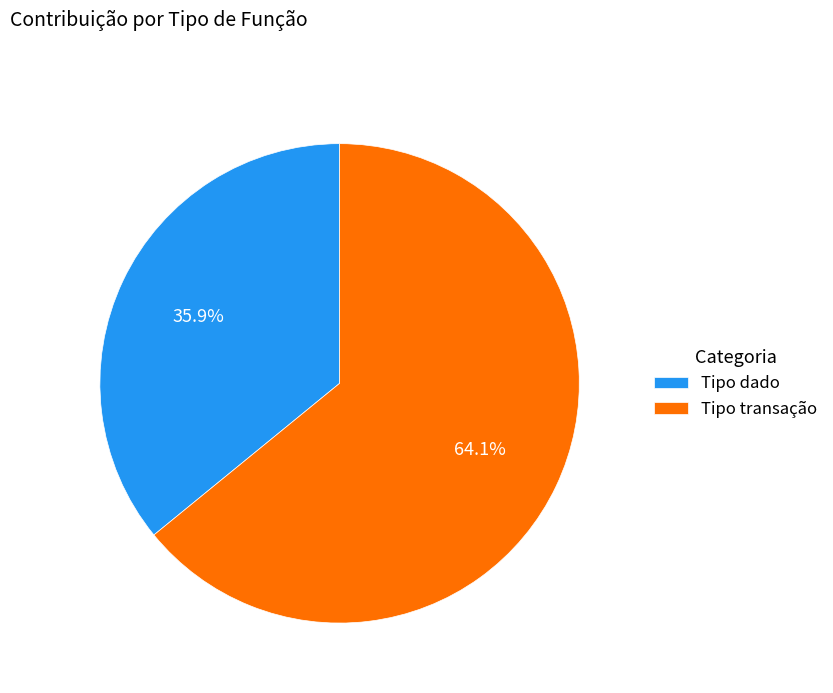

How many slices are in this pie chart?

2